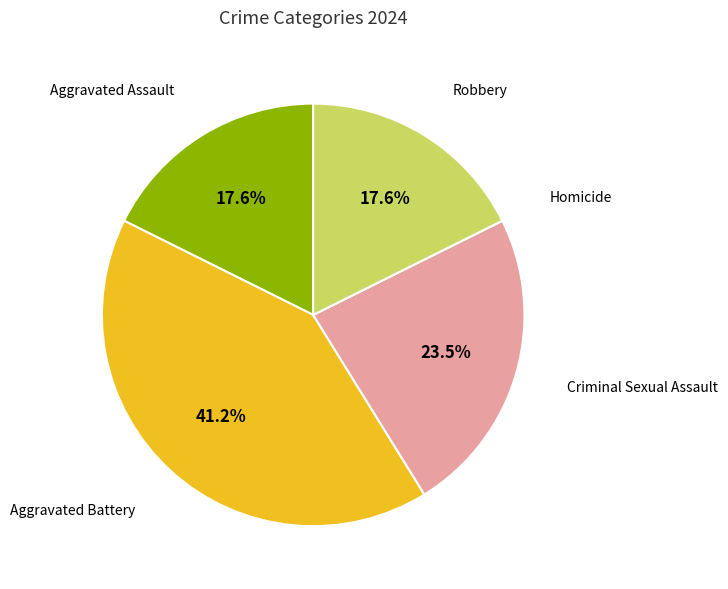

To the nearest percent, what is the difference between the largest and smallest slice percentages?

41%